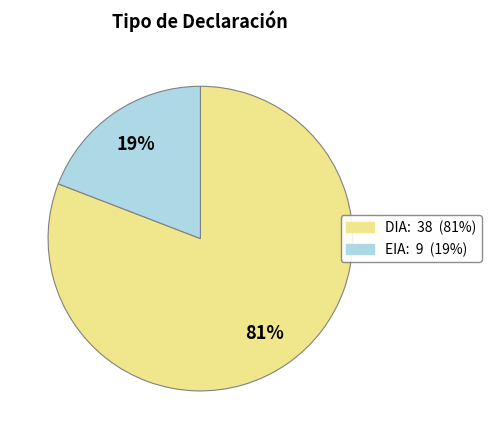

The DIA slice represents 69% of the pie. True or false?

False